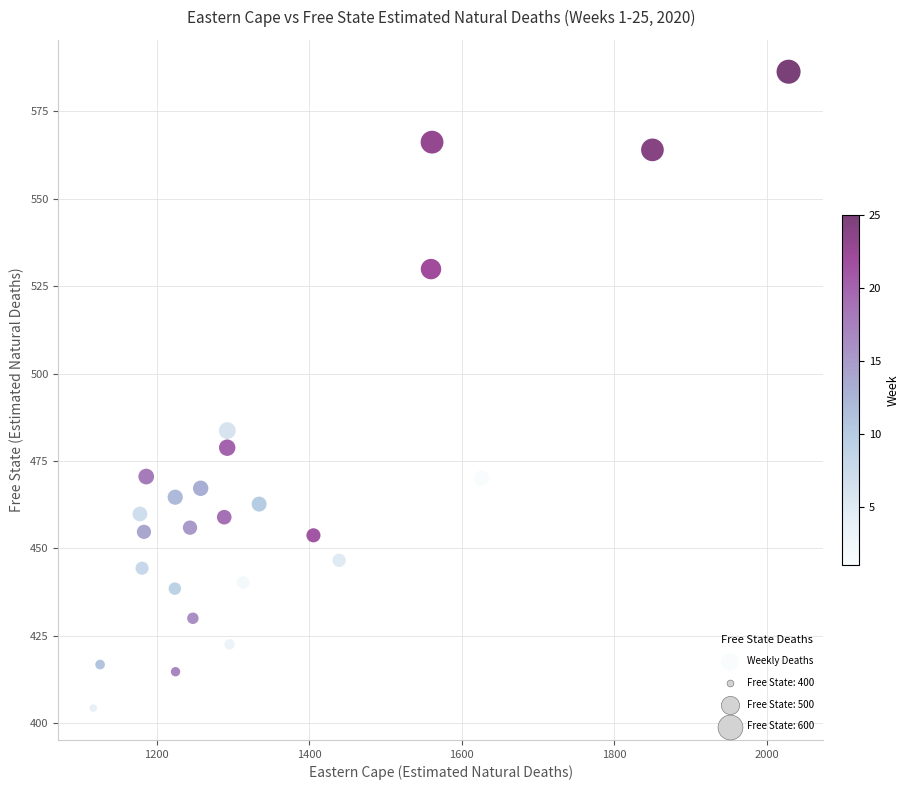

What is the range of X values (max minus min)?

911.4